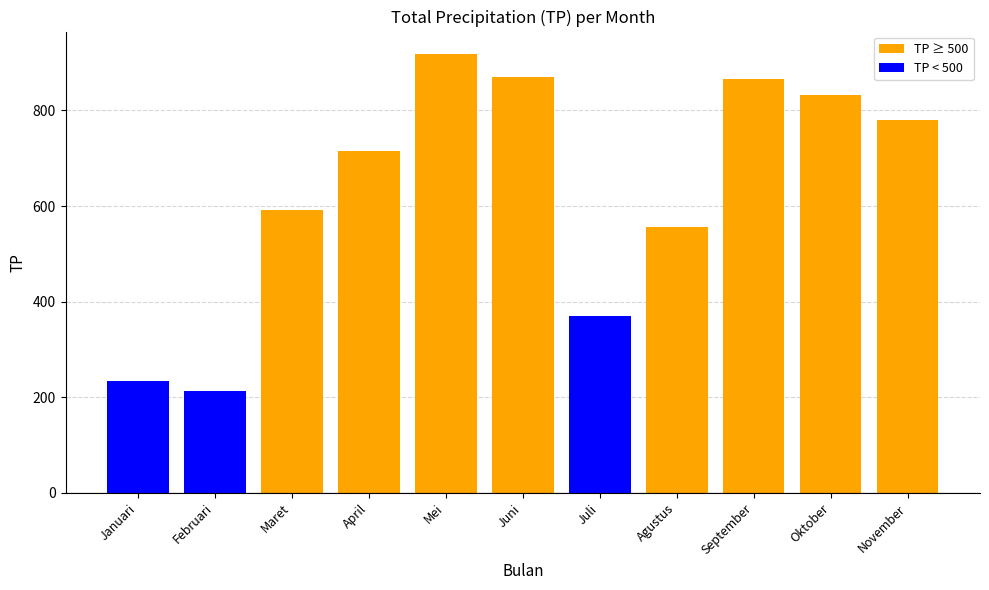

At which category is the sum across all series the highest?

Mei